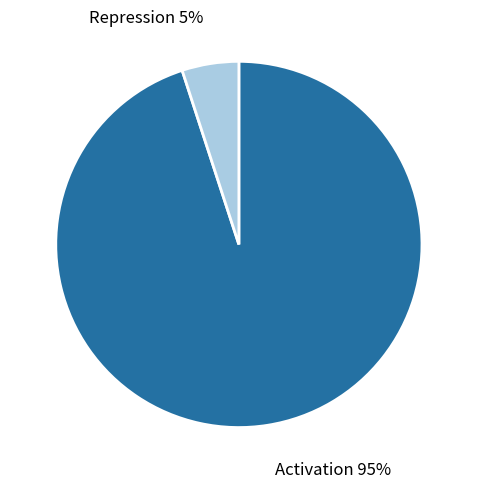

To the nearest percent, what is the difference between the Repression and Activation slice percentages?

90%